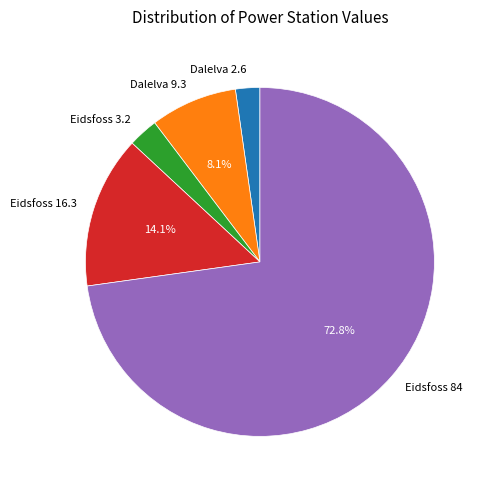

What is the ratio of the value at Eidsfoss 3.2 to the value at Dalelva 9.3?

0.3